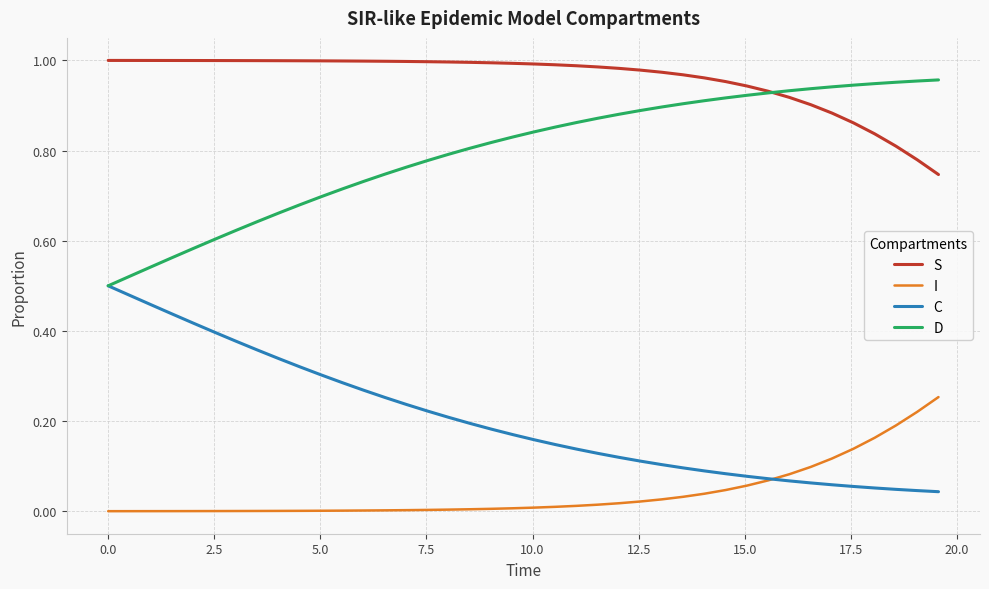

Rank the series by their average value, from lowest to highest.

I, C, D, S